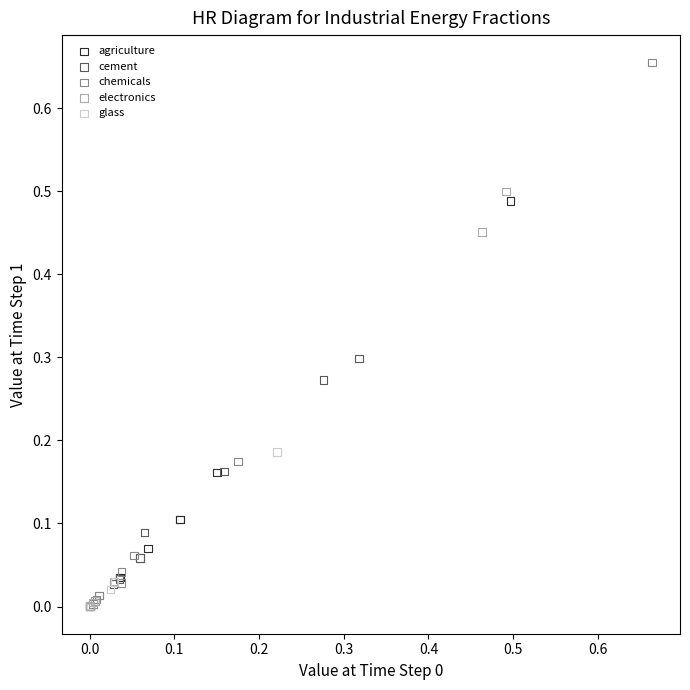

Which series has the widest spread of Y values?

chemicals